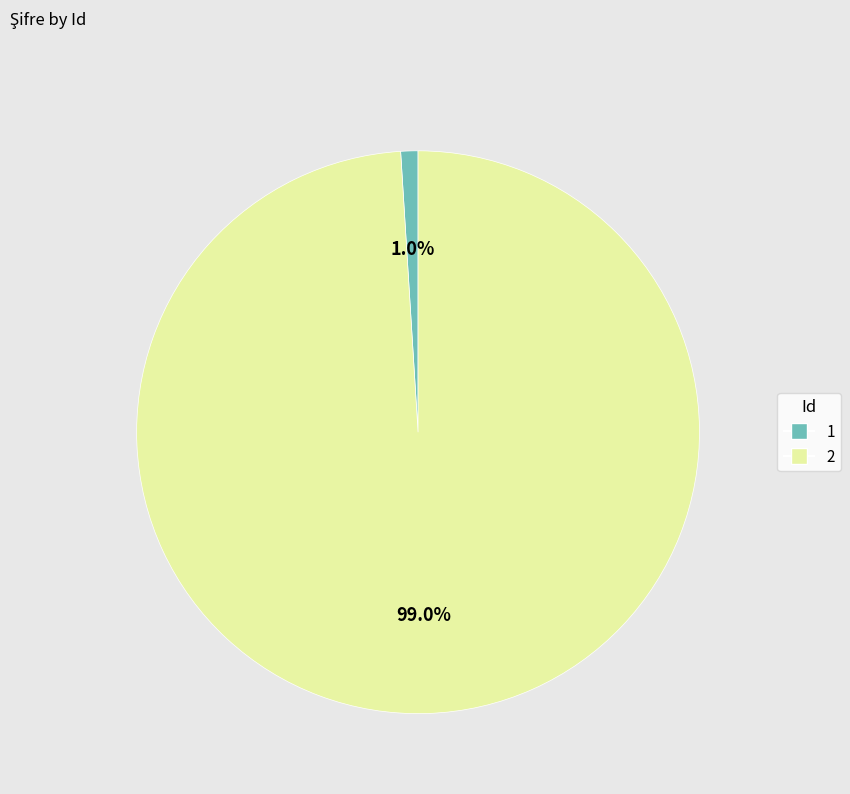

To the nearest percent, what is the difference between the largest and smallest slice percentages?

98%